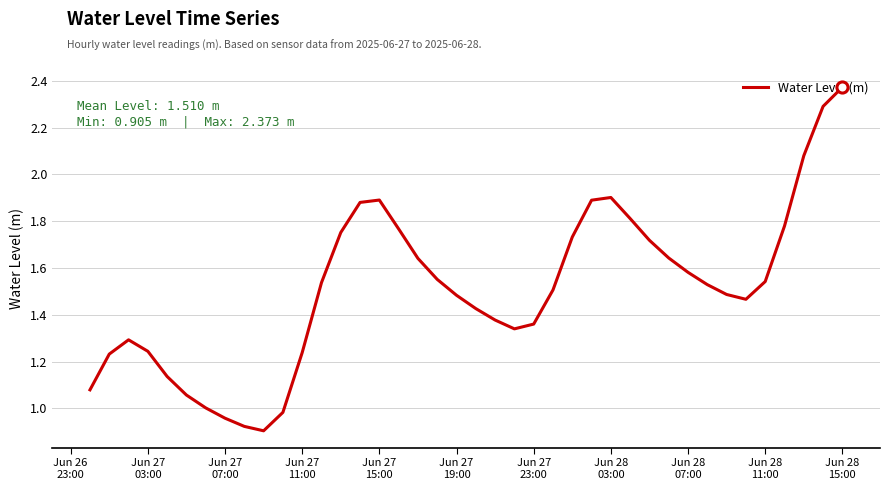

Does the chart display data point markers on the line(s)?

No